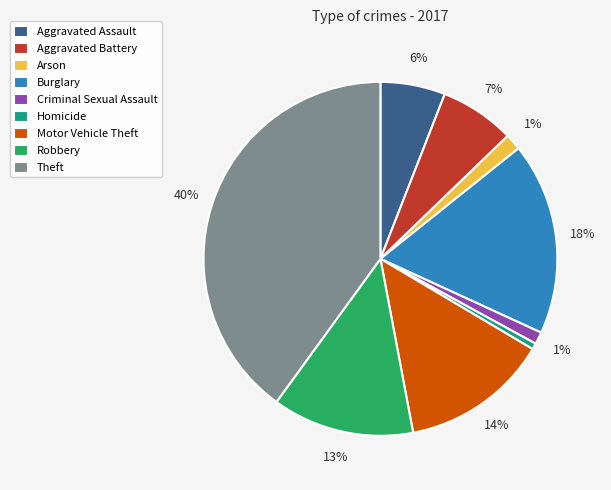

What is the largest slice in the pie chart?

Theft